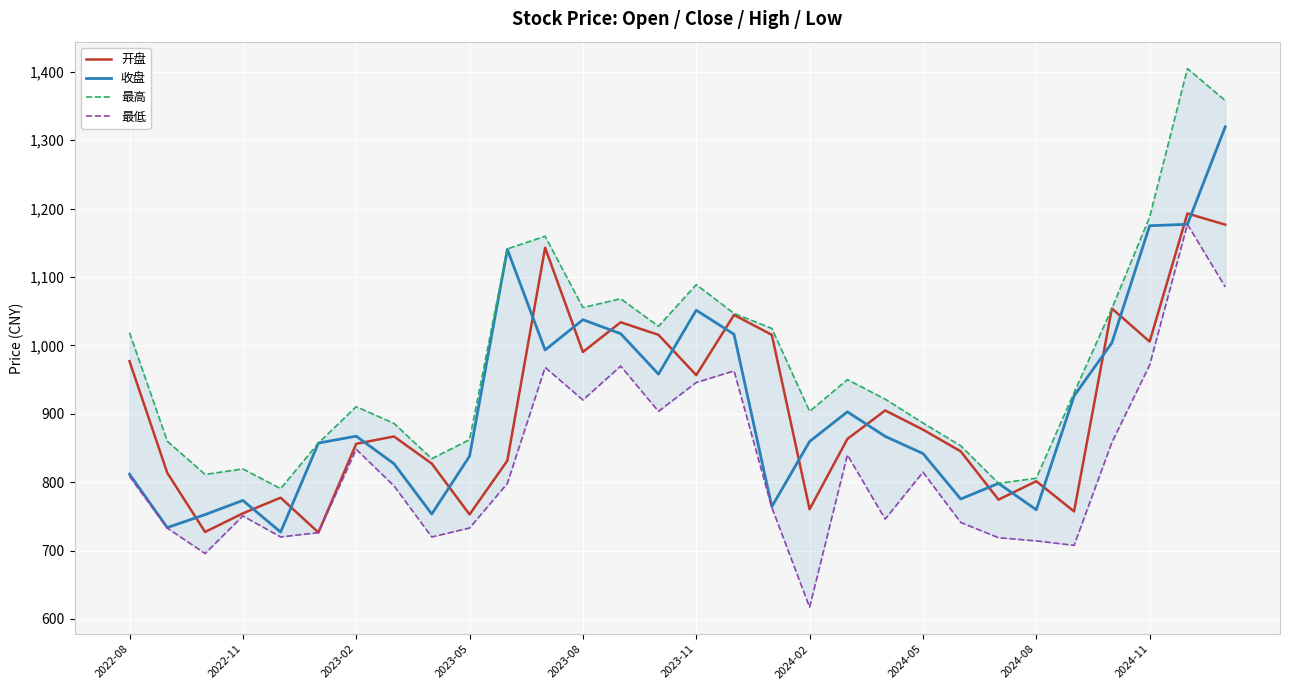

What is the value of the 最高 point at the 25th from the left?

805.8